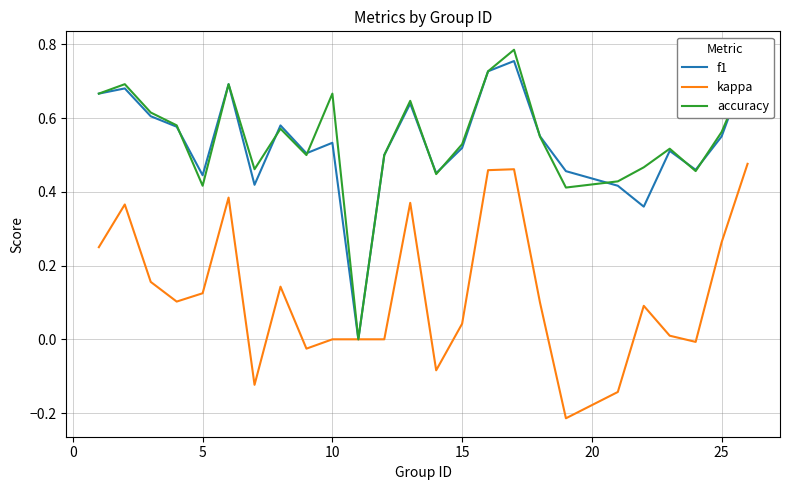

Which series has the widest spread of values?

accuracy